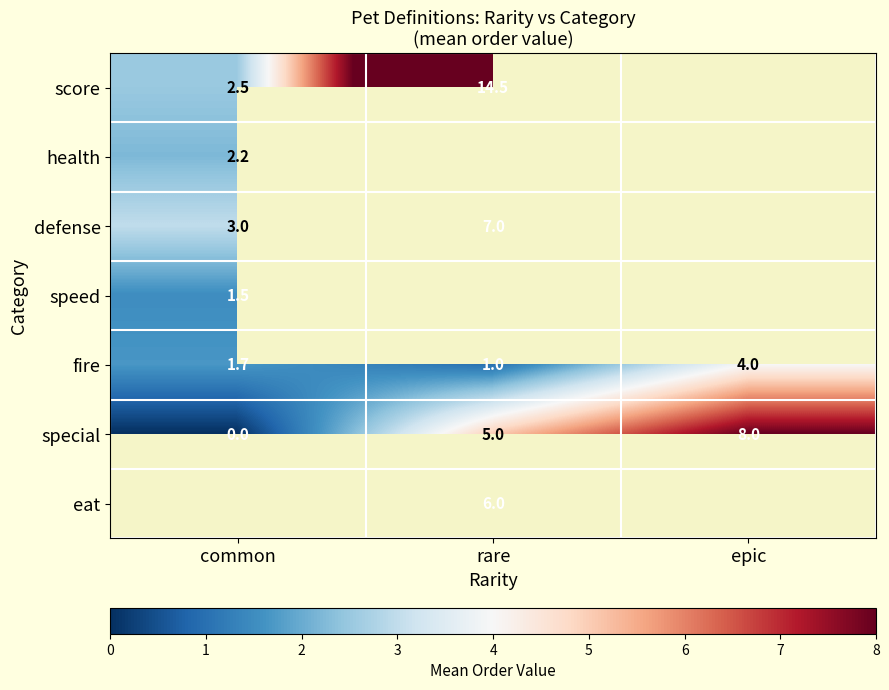

Is it true that health equals 1.1 at common?

False